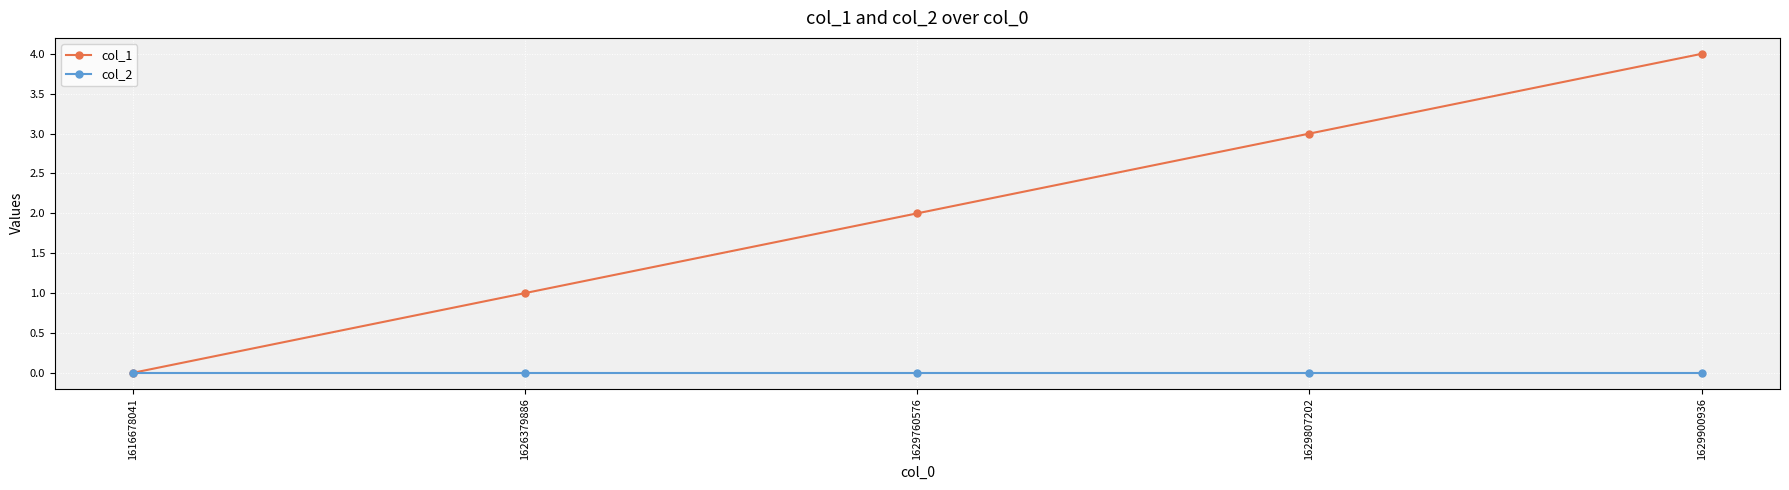

True or false: col_1 has more than 2 interior local peaks.

False